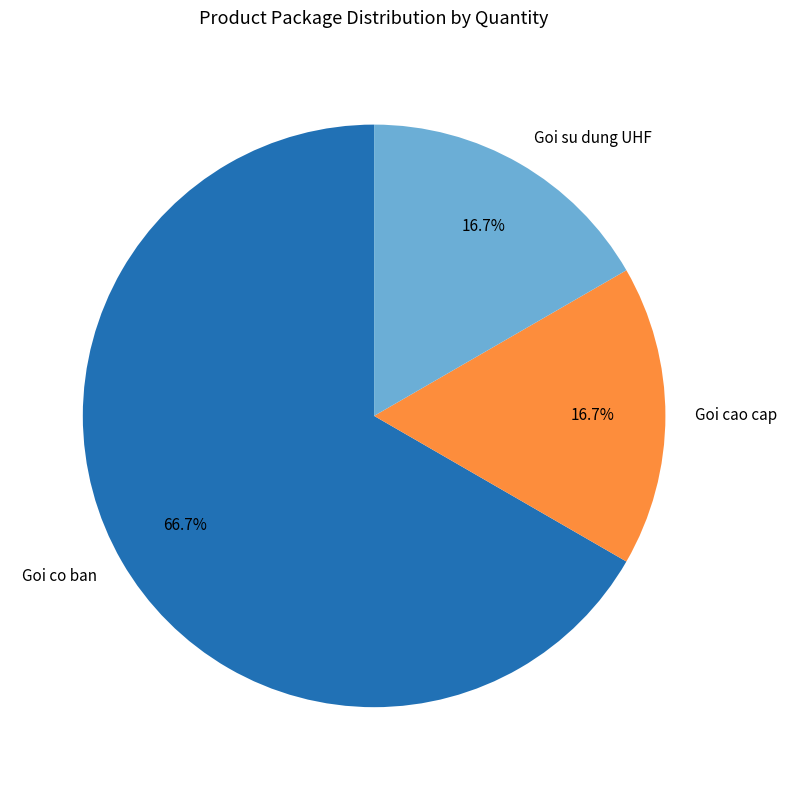

Is it true that Goi co ban is 62% of the pie?

False